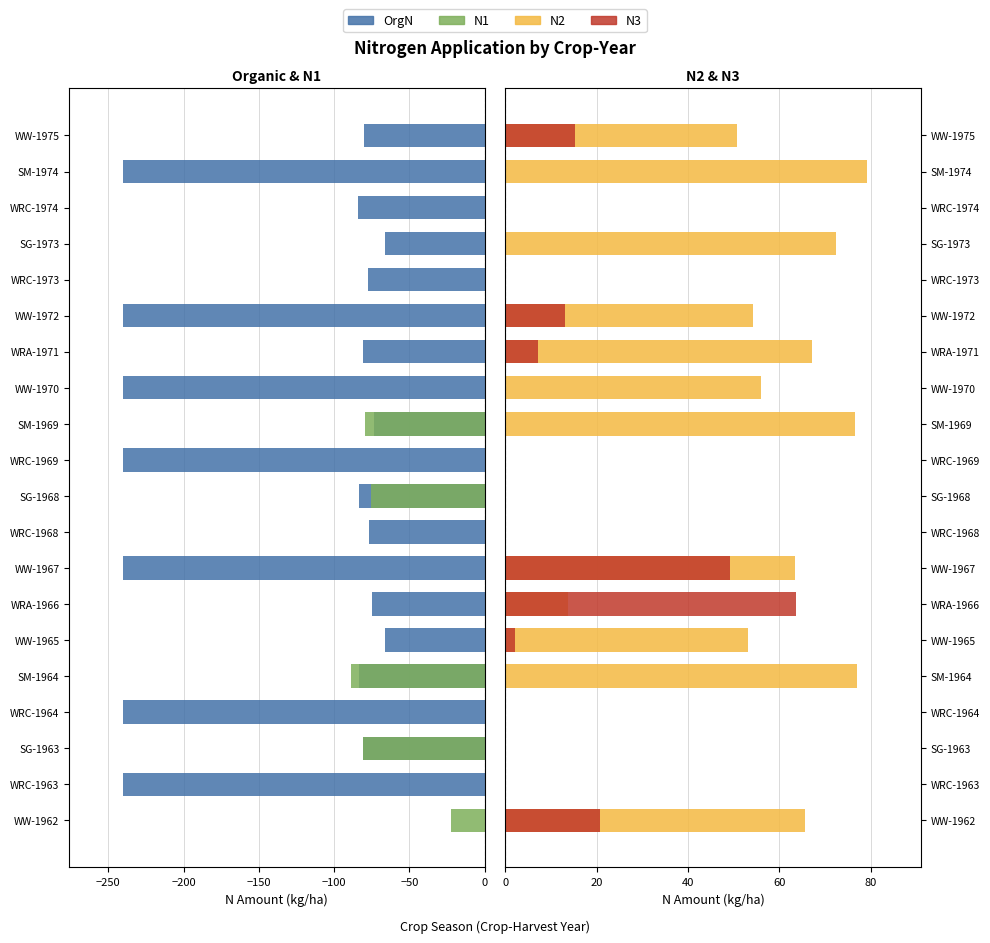

Is it true that OrgN equals -31.7 at SM-1964?

False